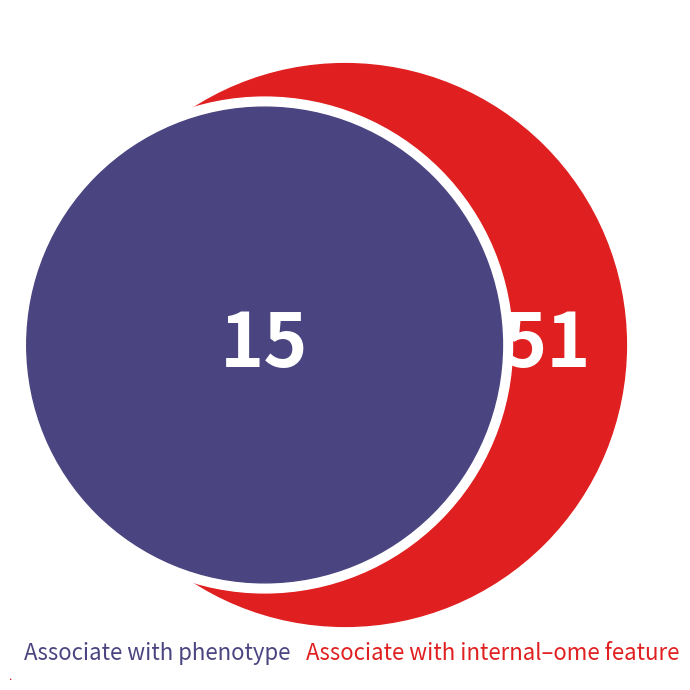

The 7 slice represents 1% of the pie. True or false?

False